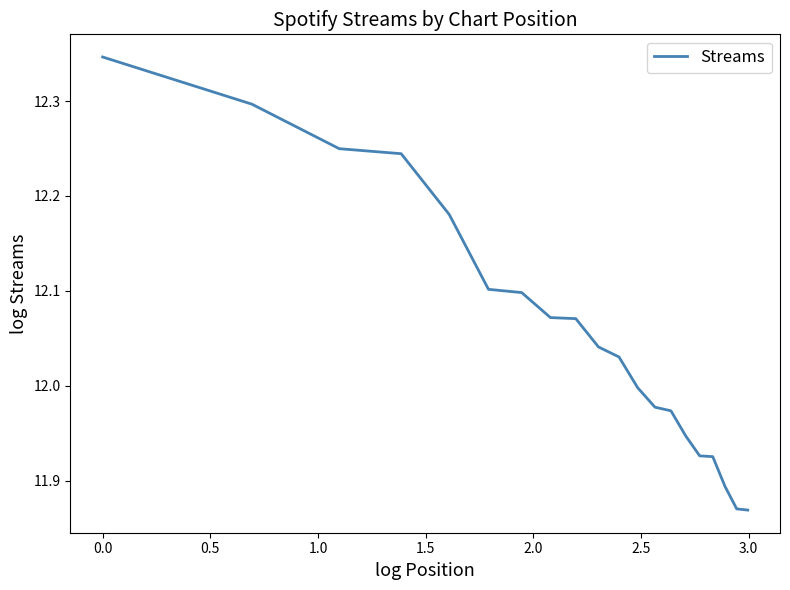

What is the difference between the maximum and minimum values?

0.5